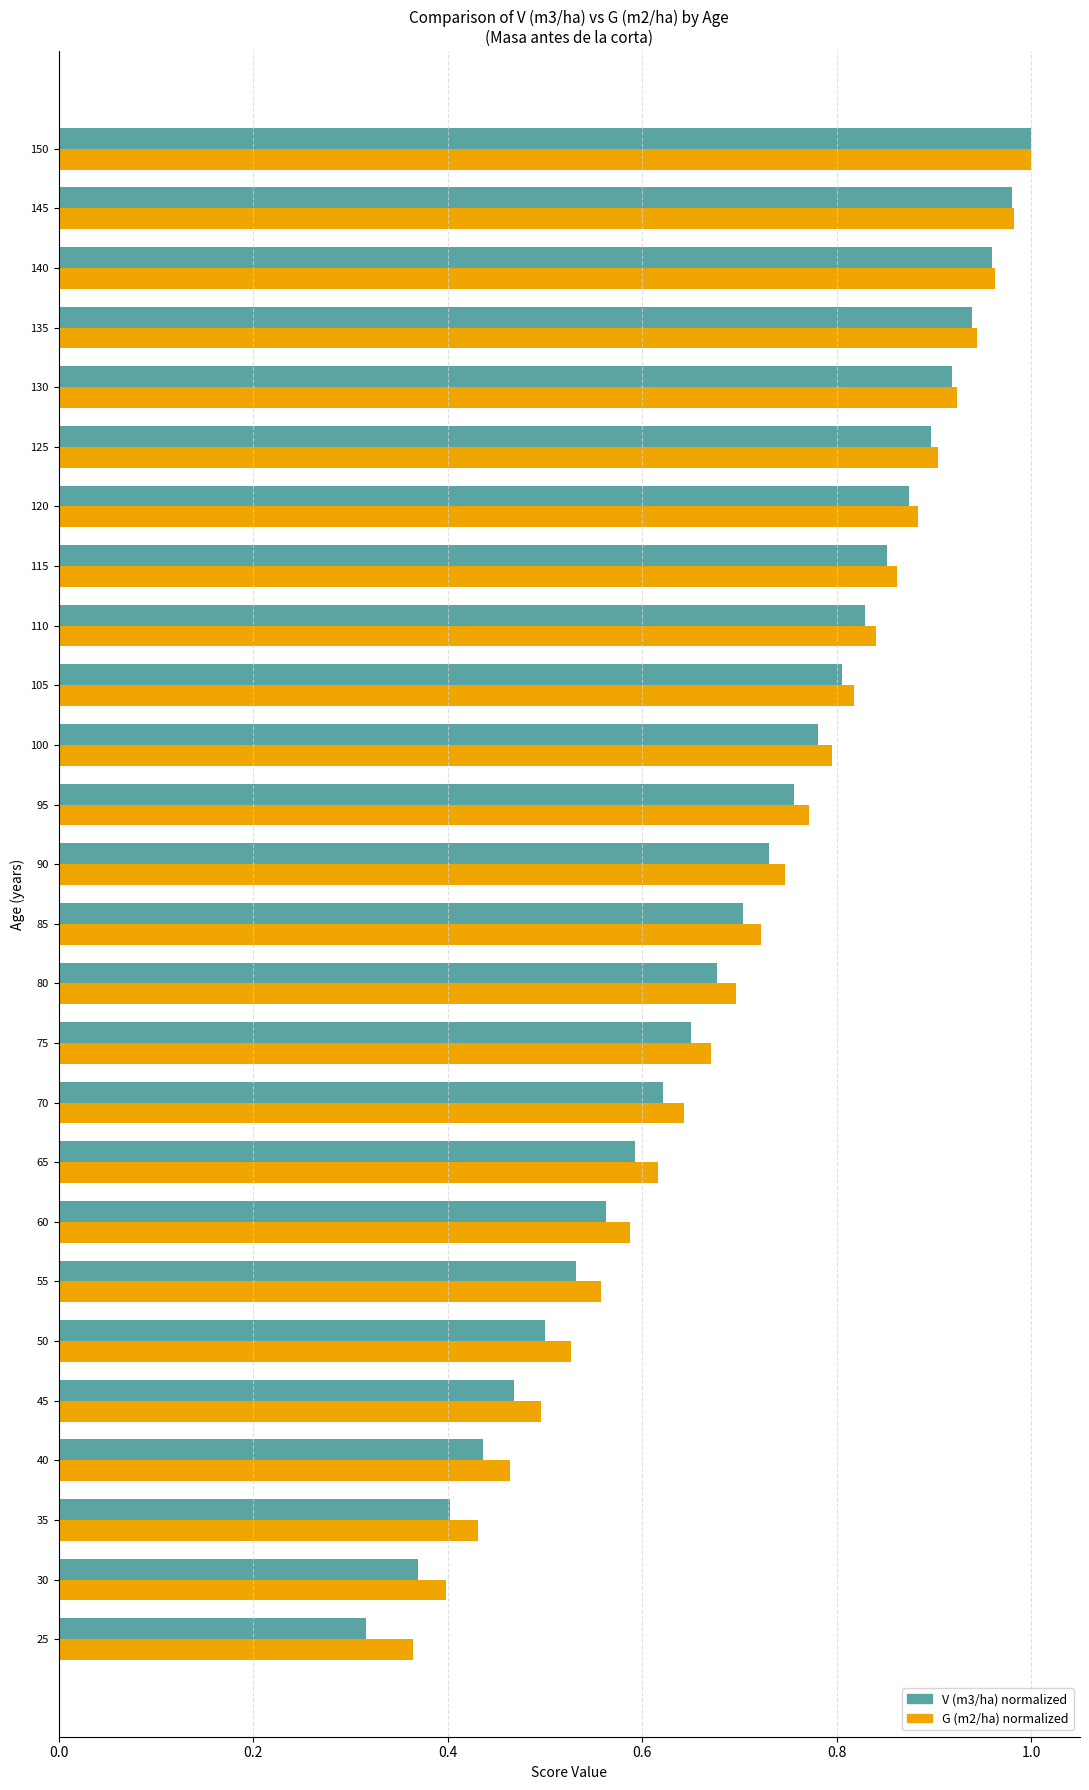

Where is V (m3/ha) normalized nearest to the value 0?

25